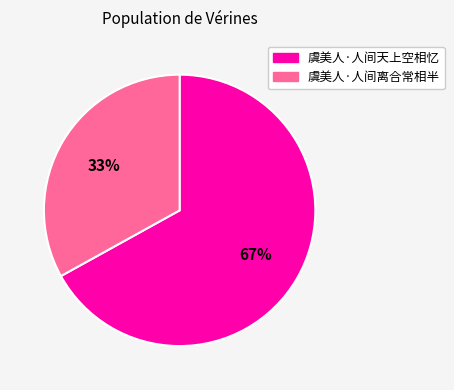

Does 虞美人·人间离合常相半 represent more than half of the total?

No